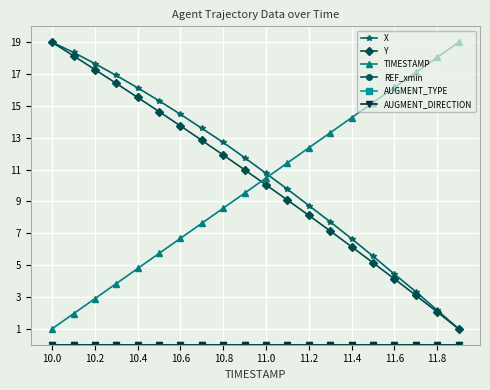

At how many categories does at least one series exceed 11?

19